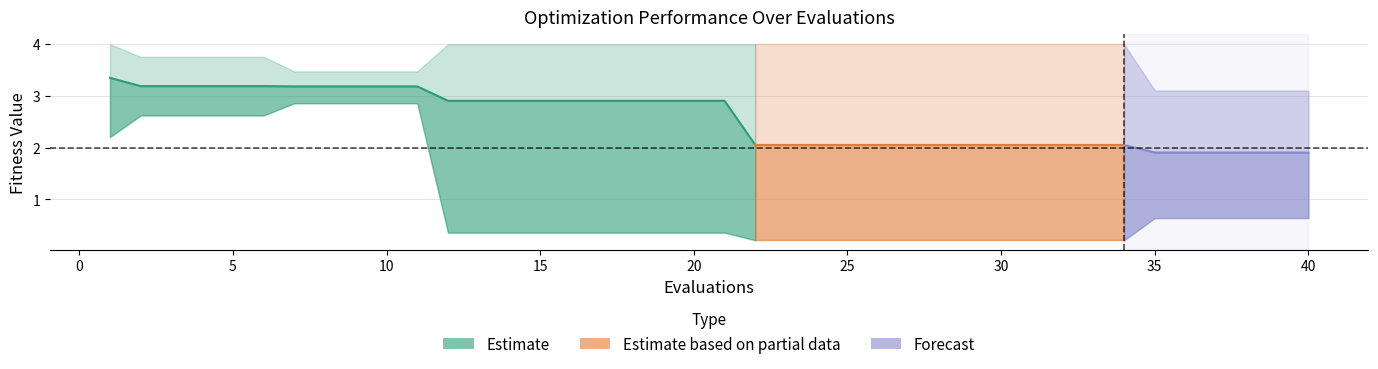

How many lines are shown in the chart?

3